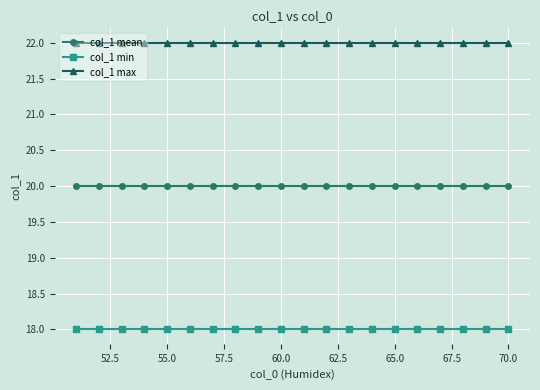

What is the value of the col_1 mean point at the 13th from the left?

20